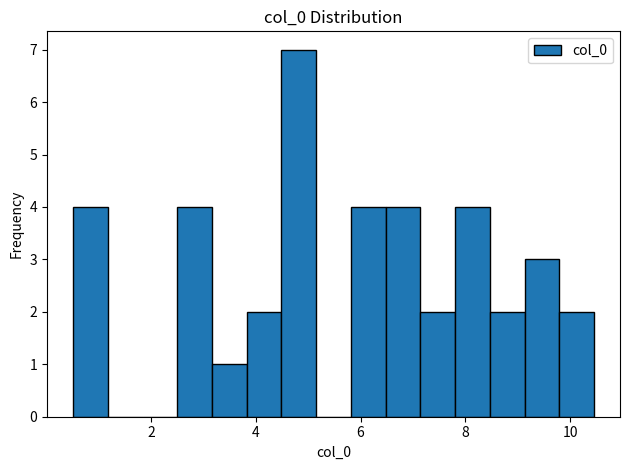

Read against the x-axis, roughly where is the centre of the tallest bar?

4.8